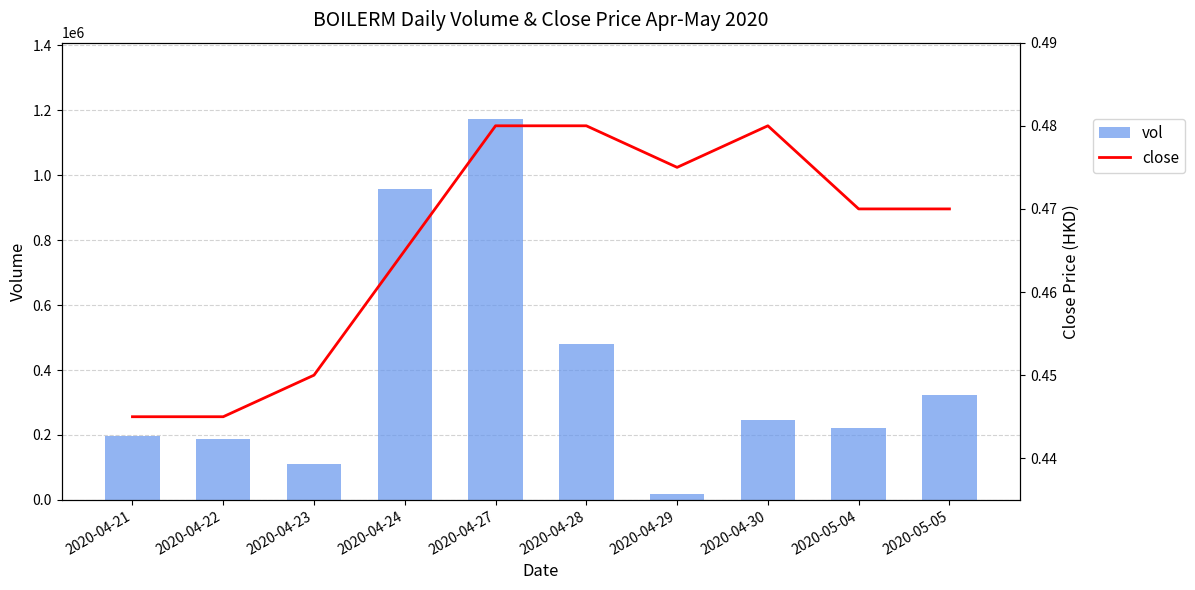

What is the minimum value shown in the chart?

0.4